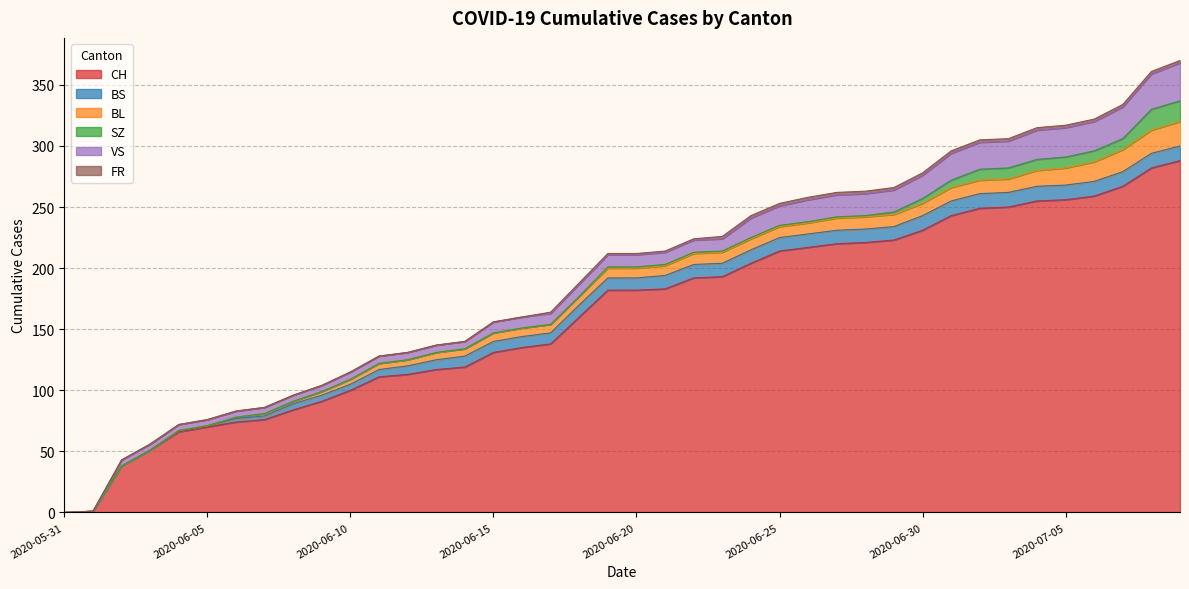

True or false: BS has more than 2 points higher than both neighbors.

False